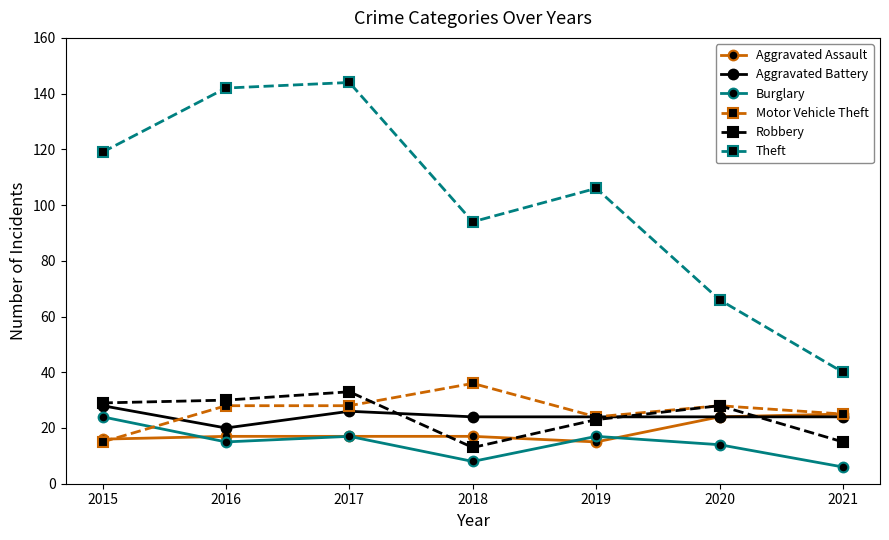

What are all the series names shown in the legend?

Aggravated Assault, Aggravated Battery, Burglary, Motor Vehicle Theft, Robbery, Theft